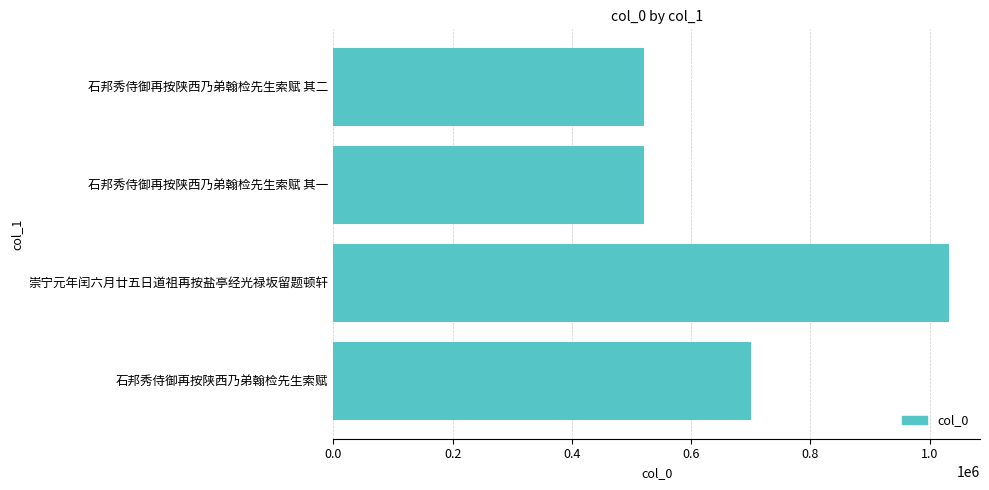

What is the change in value from 崇宁元年闰六月廿五日道祖再按盐亭经光禄坂留题顿轩 to 石邦秀侍御再按陕西乃弟翰检先生索赋 其二?

-511306